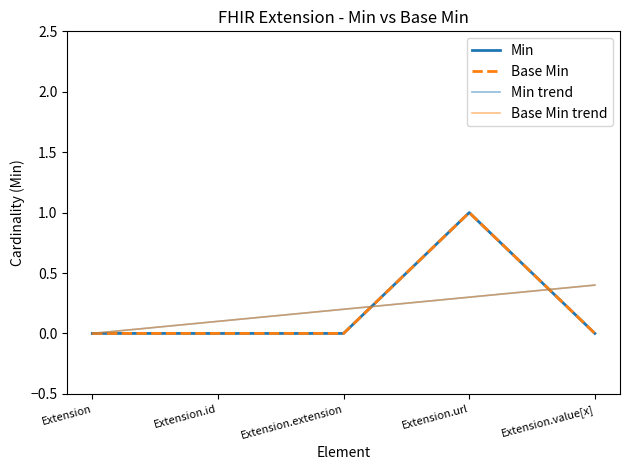

Which series has the widest spread of values?

Min